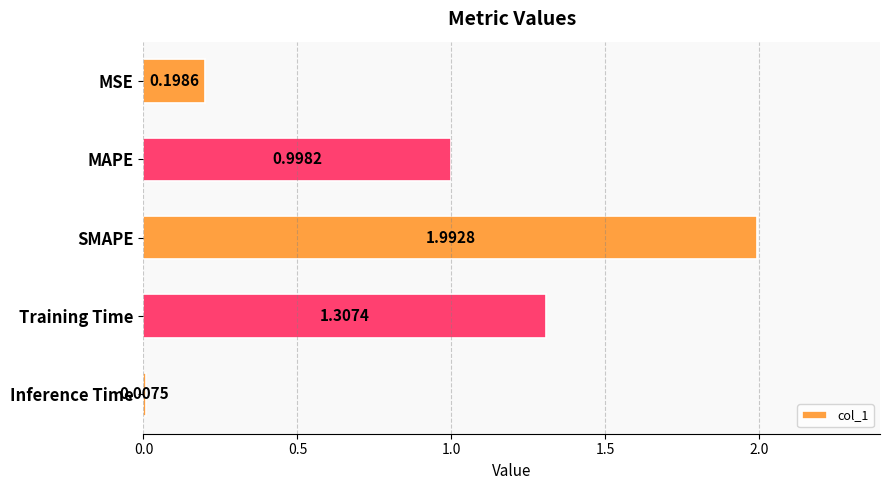

What is the change in value from MAPE to Inference Time?

-1.0